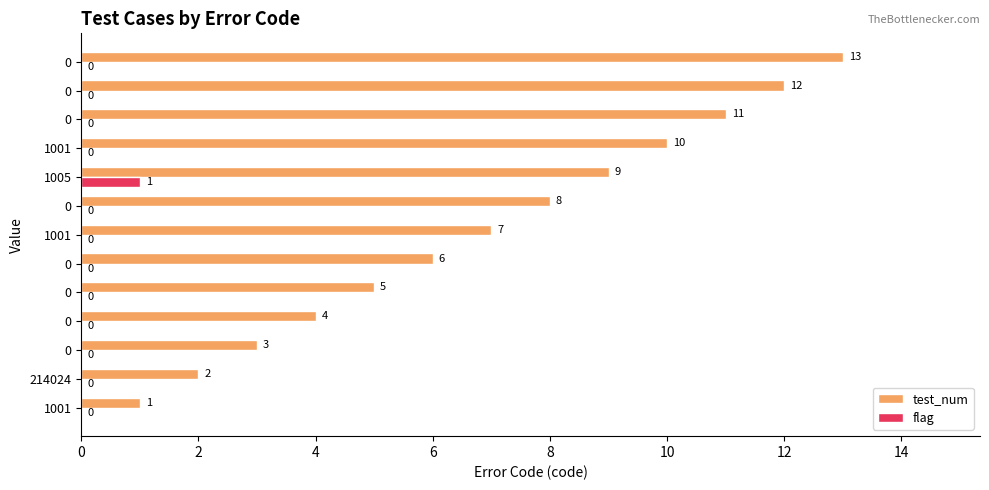

What are all the series names shown in the legend?

test_num, flag